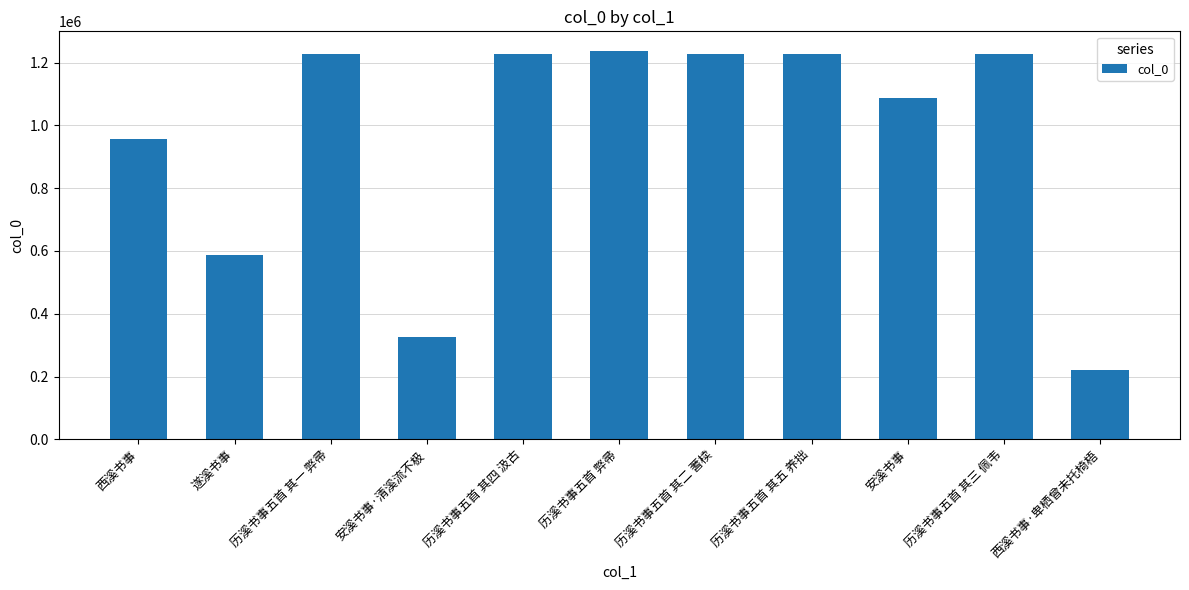

What is the greatest value displayed?

1237501